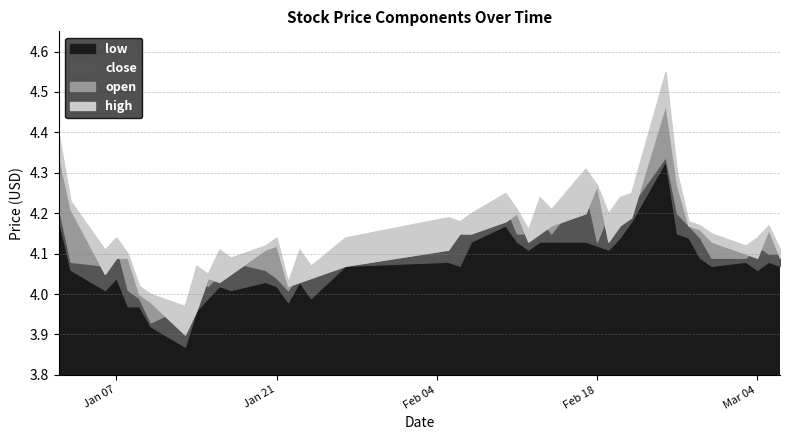

What is the spread (max minus min) of values at 2025-01-17?

0.1